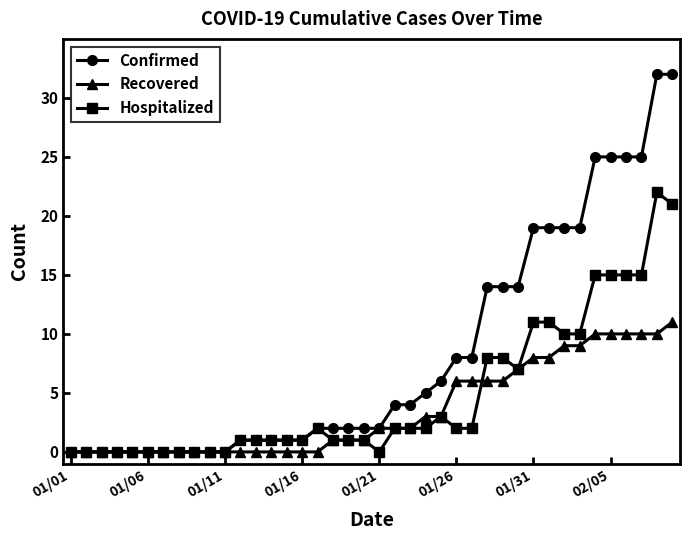

At how many categories does at least one series exceed 3?

19